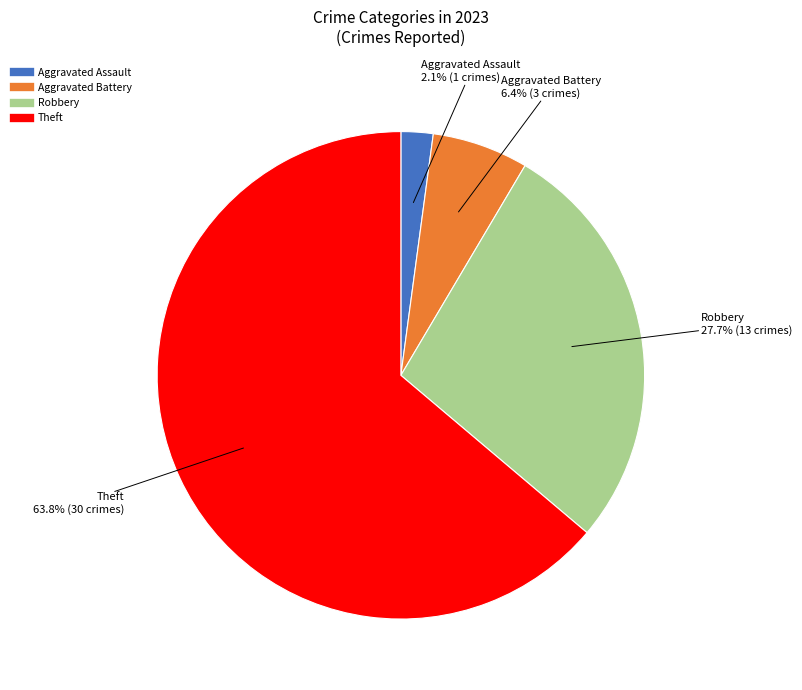

Is there any slice that represents more than half of the pie?

Yes